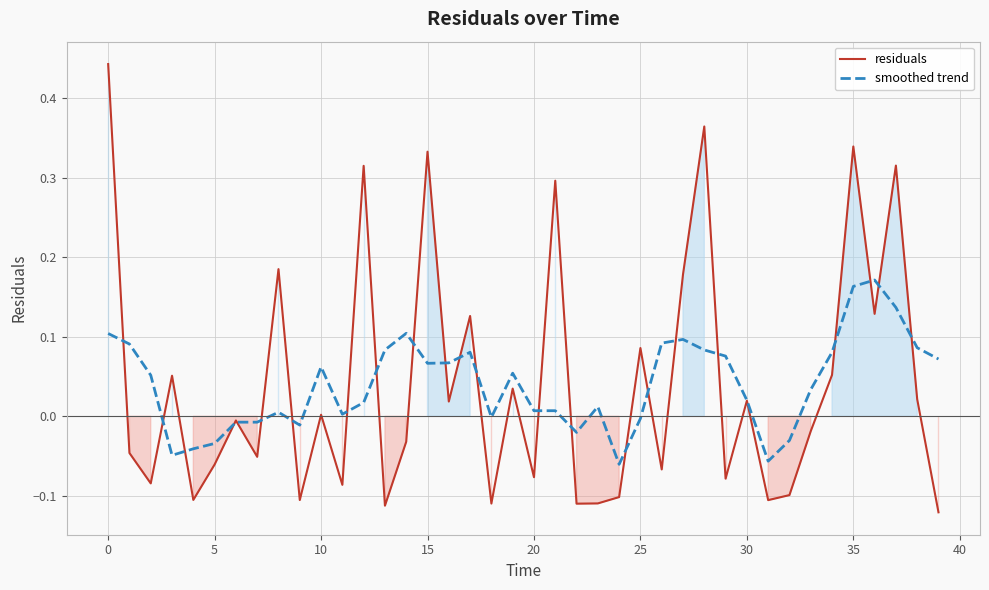

Which category has the lowest value in the smoothed trend series?

24